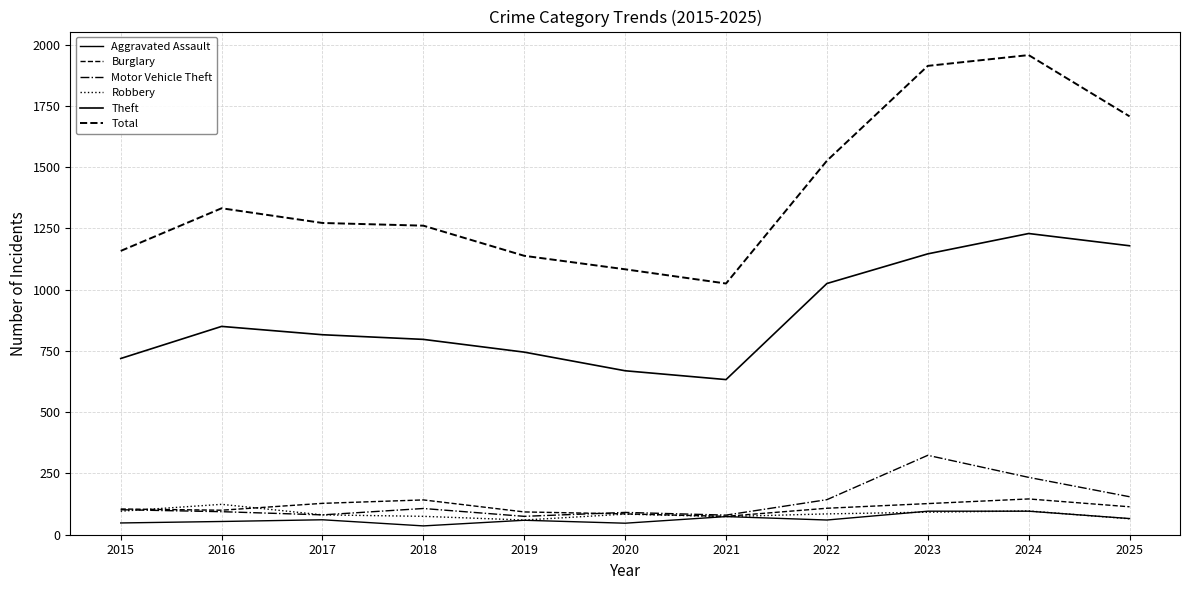

What is the average value of the Motor Vehicle Theft series?

135